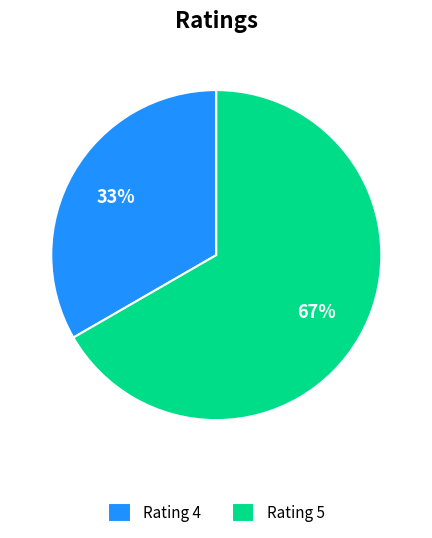

To the nearest percent, what portion does Rating 5 represent?

67%